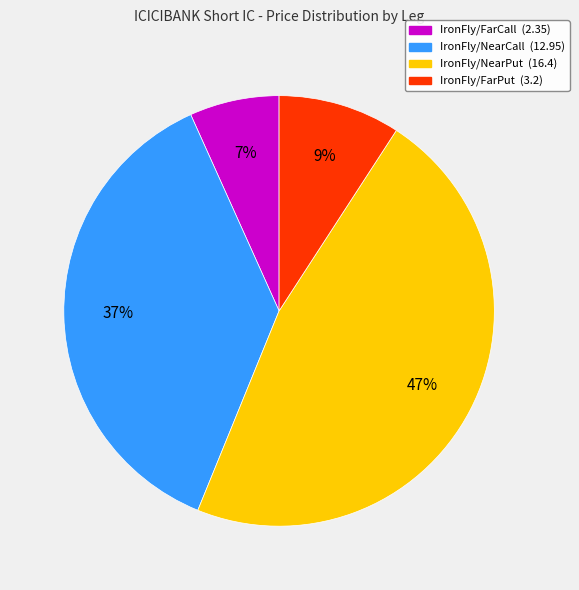

Is there a majority slice in this chart?

No